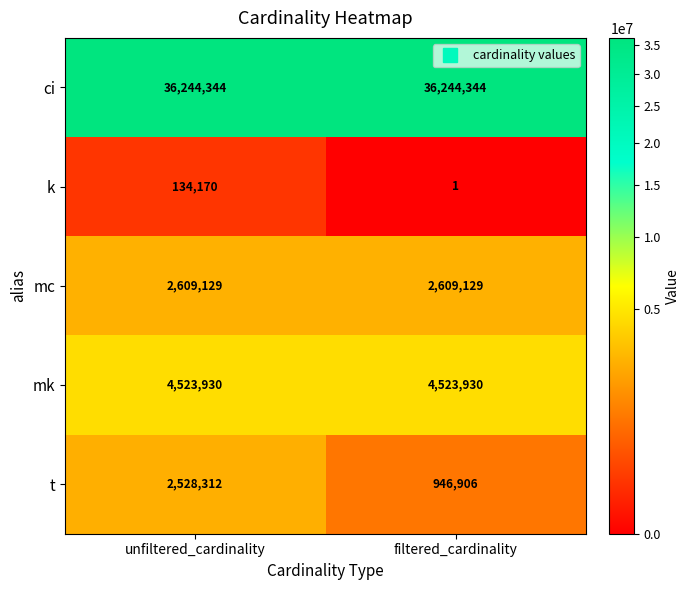

What is the difference between the highest and lowest values at unfiltered_cardinality?

36110174